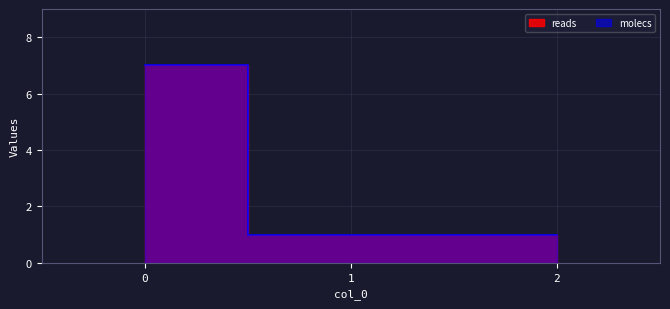

What is the smallest value displayed?

1